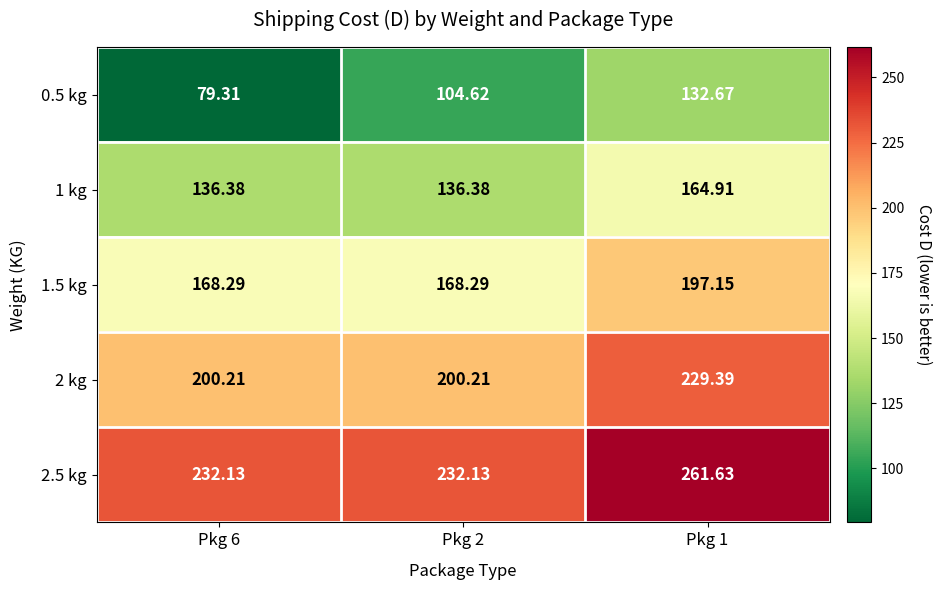

Which series has the widest spread of values?

0.5 kg